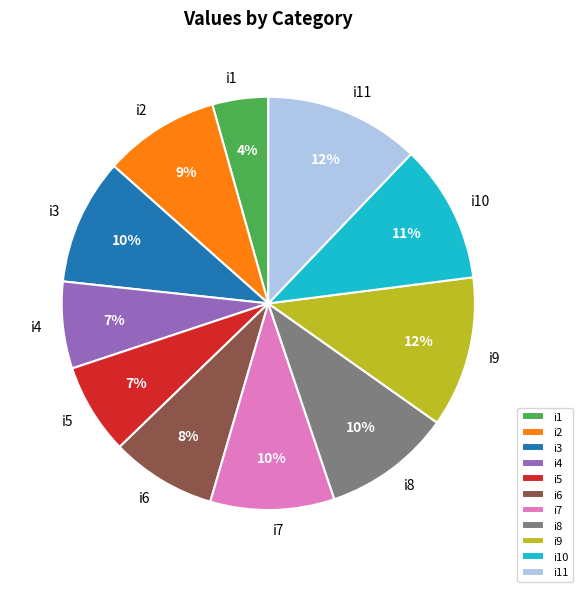

Is it true that i8 is 10% of the pie?

True